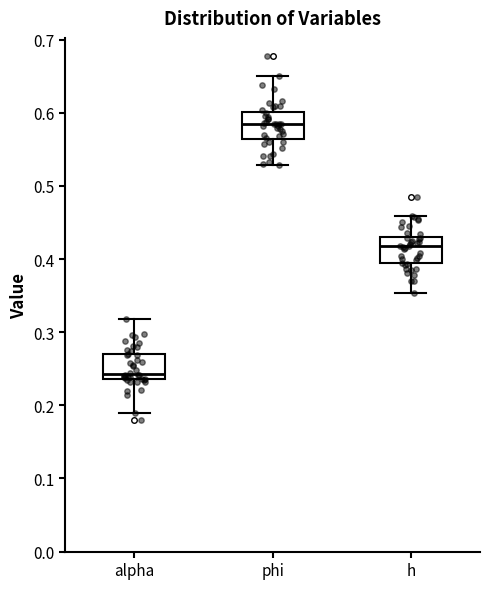

Reading left to right, read every box against the y-axis: the position of its median line, the range the box covers, and the ends of its whiskers. The values are not printed on the chart, so give them approximately, as read against the axis.

alpha: median 0.24 (just above the box's lower edge), box 0.24 to 0.27, whiskers 0.19 to 0.32
phi: median 0.58, box 0.56 to 0.60, whiskers 0.53 to 0.65
h: median 0.42, box 0.39 to 0.43, whiskers 0.35 to 0.46